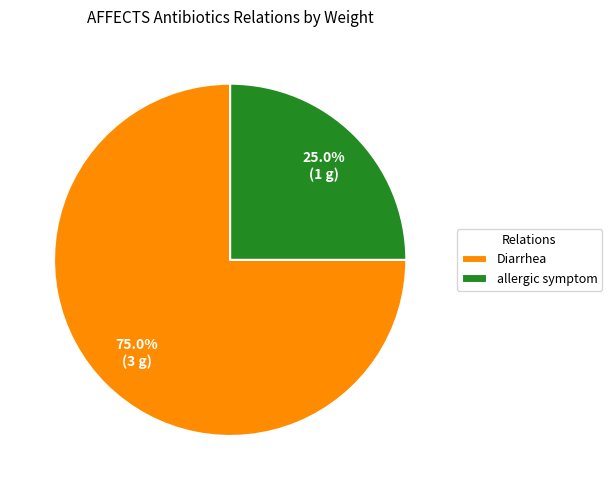

How many slices are in this pie chart?

2